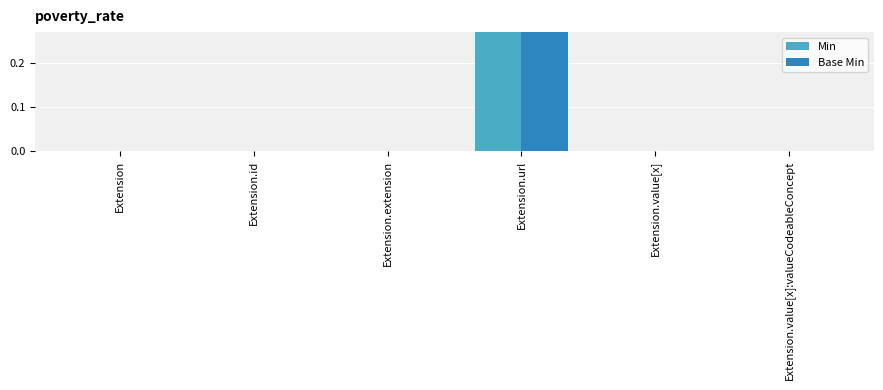

Between Extension.extension and Extension.url, which series saw the biggest shift?

Min